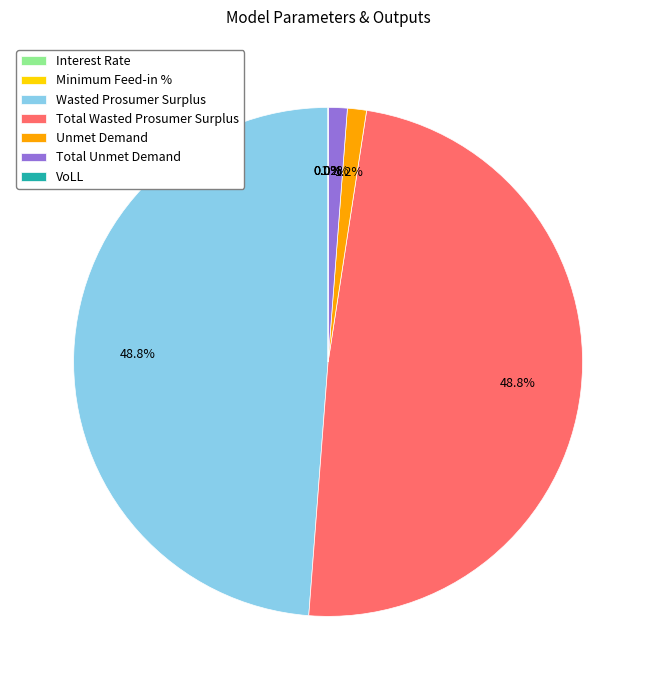

Is Wasted Prosumer Surplus the majority of the pie?

No